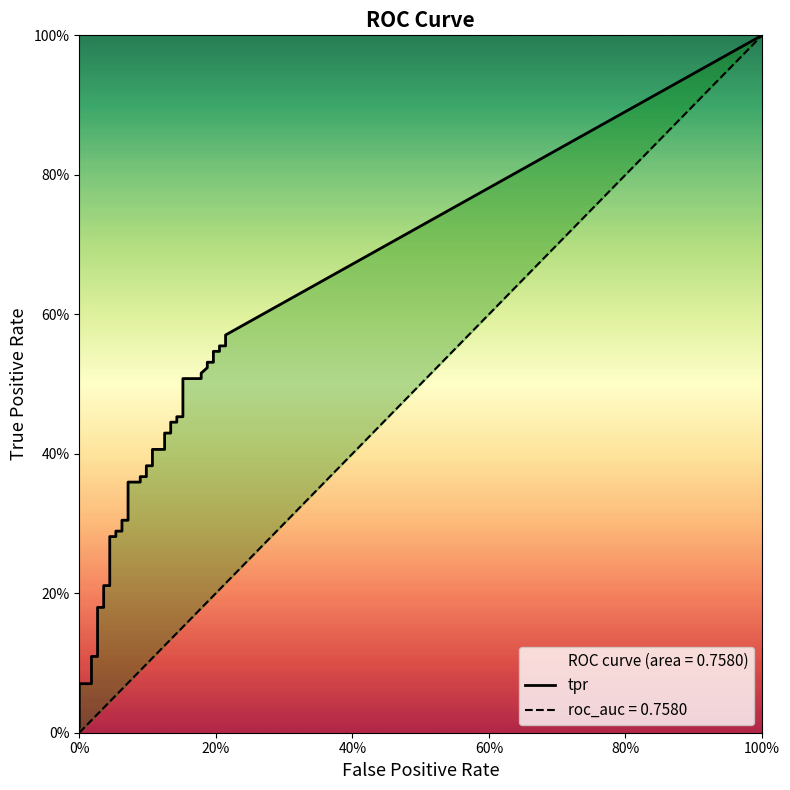

True or false: fpr and tpr cross at least once.

False